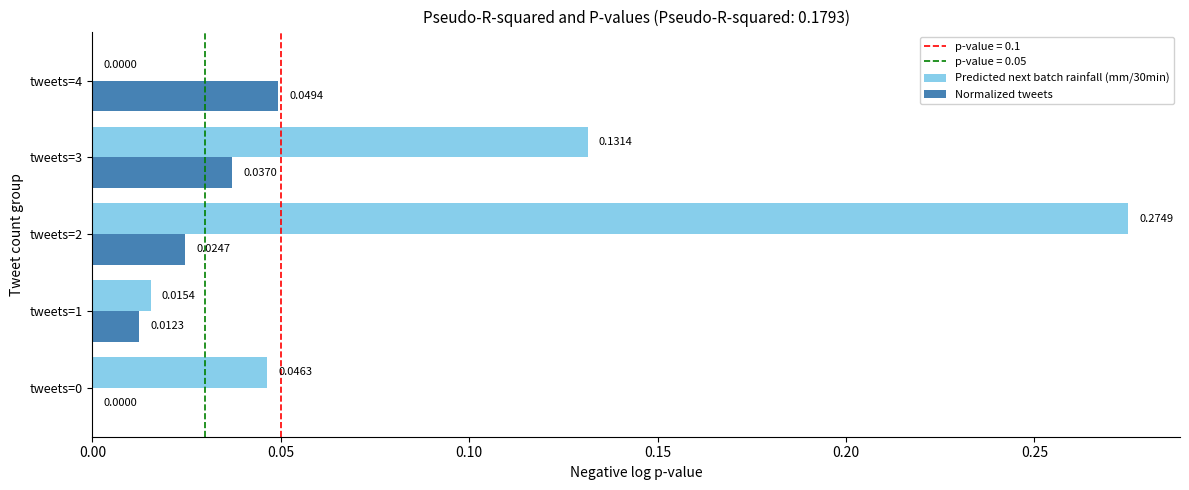

At which category is the sum across all series the highest?

tweets=2